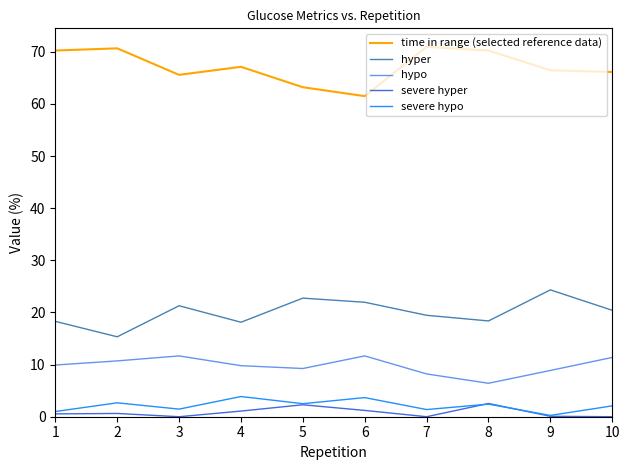

True or false: hypo and severe hypo intersect in this chart.

False